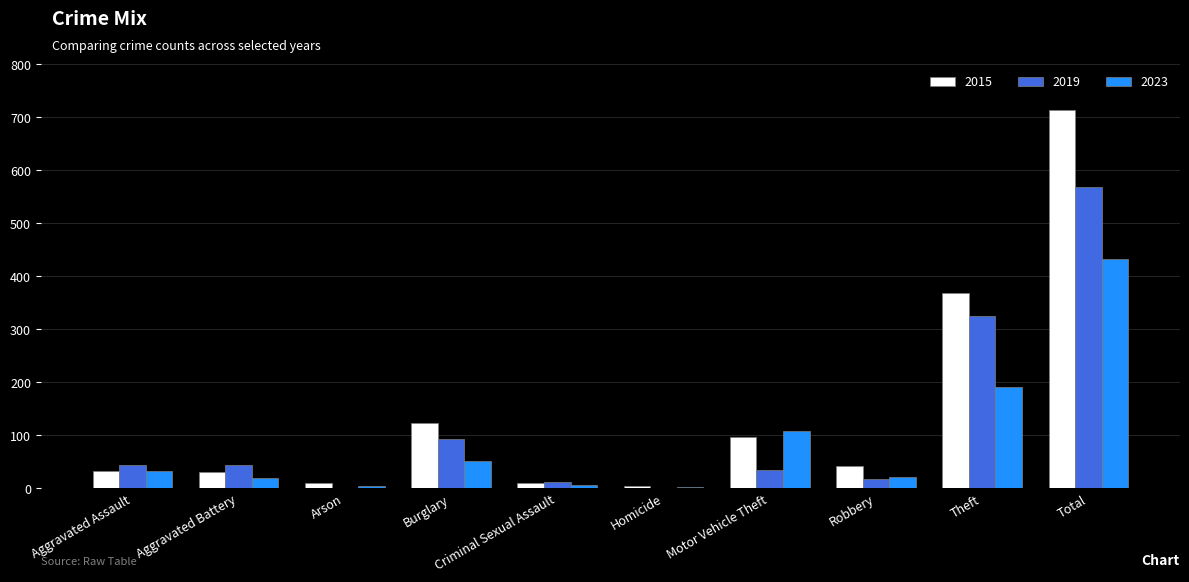

At which label is 2015 closest to 358?

Theft